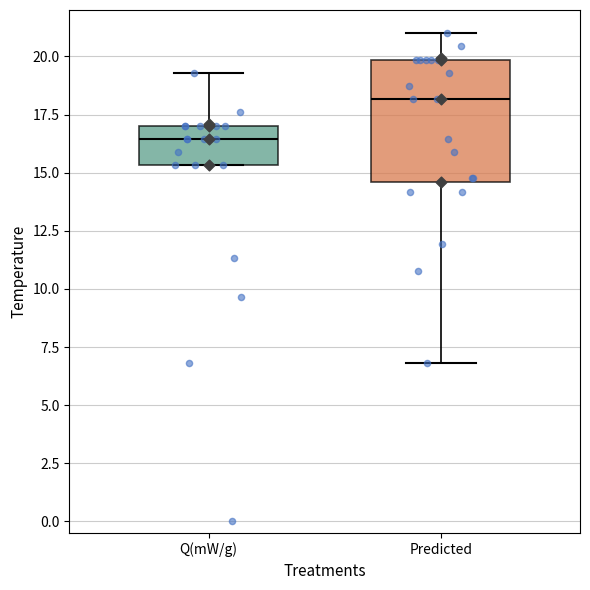

Which box's median line is the lowest?

Q(mW/g)